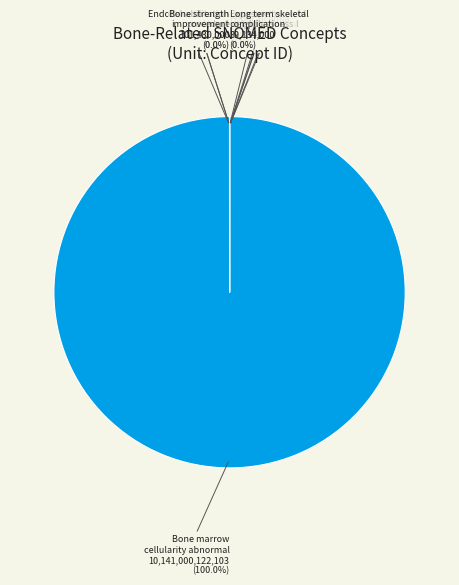

How many slices are in this pie chart?

10